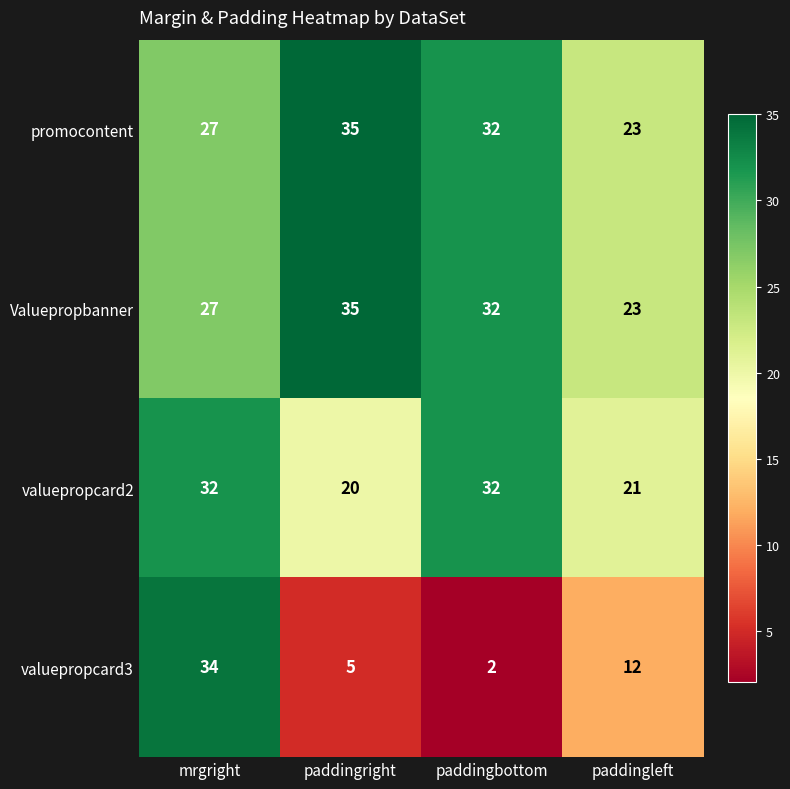

Rank the categories by promocontent value from lowest to highest.

paddingleft, mrgright, paddingbottom, paddingright